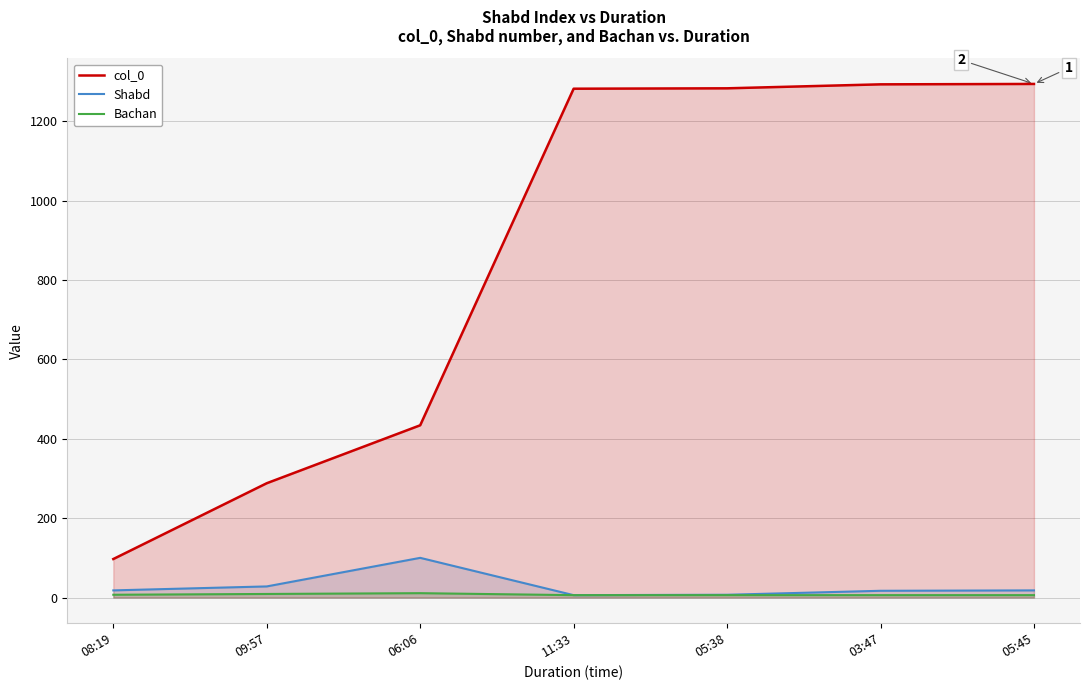

How many categories are shown in the chart?

7